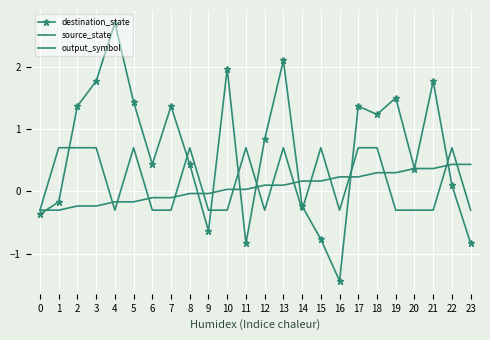

In output_symbol, how many points are higher than both neighbors (excluding endpoints)?

6